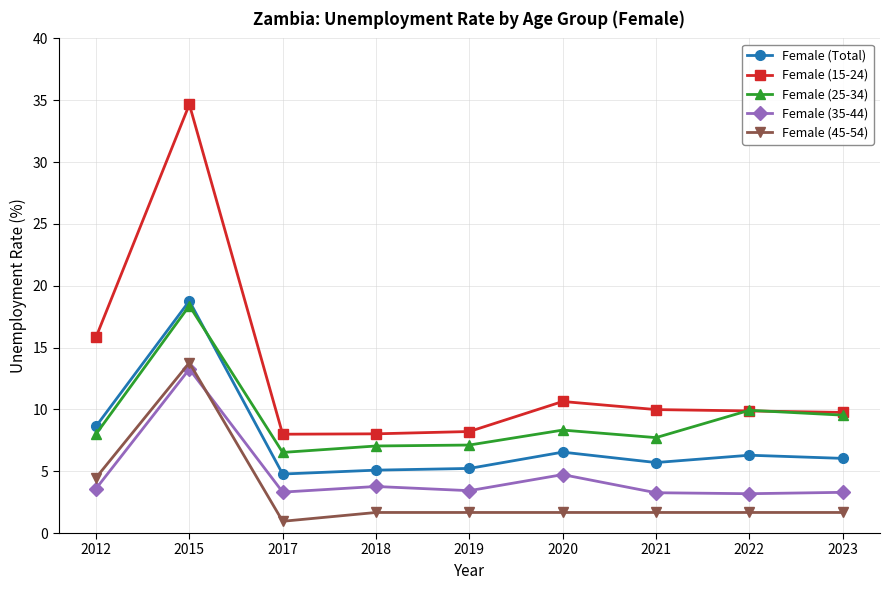

What is the difference between the Female (25-34) values at 2017 and 2012?

1.5